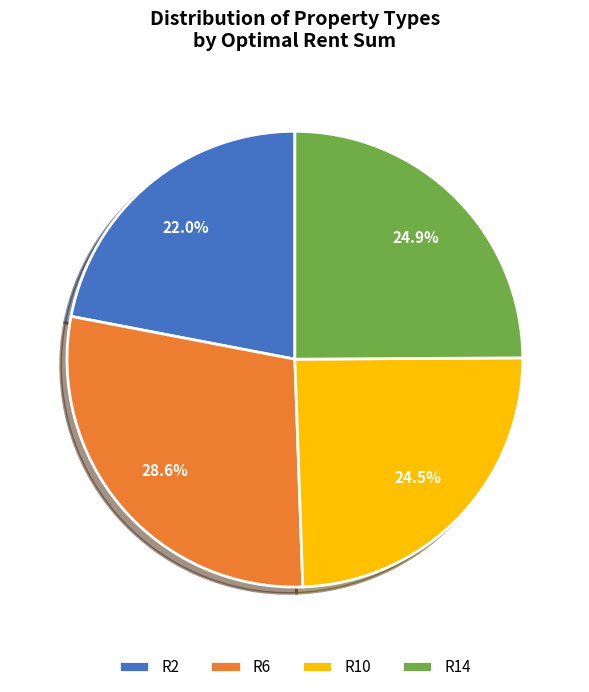

Which category has the smallest portion of the pie?

R2